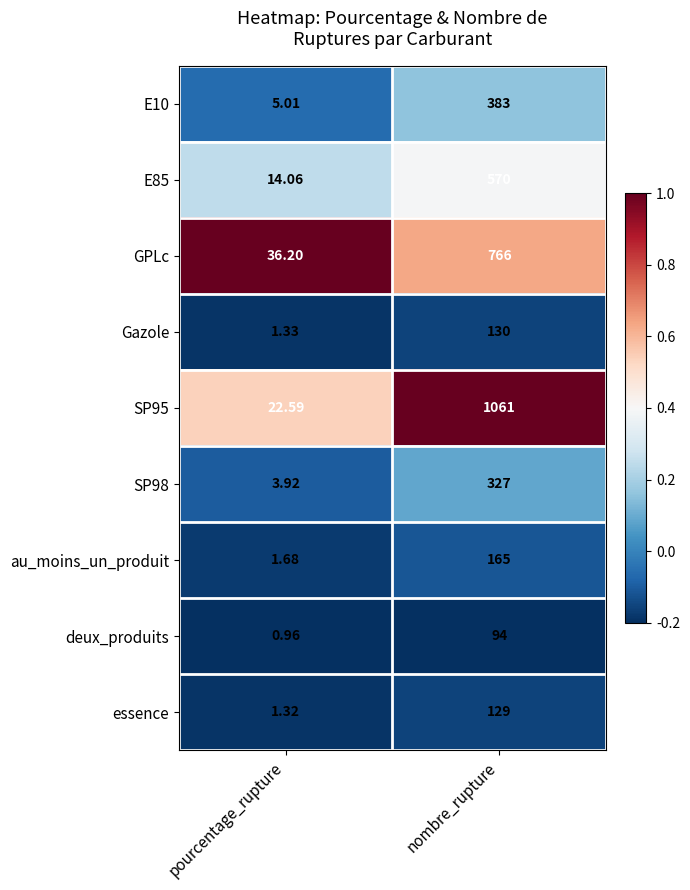

How many data points does each series have?

2